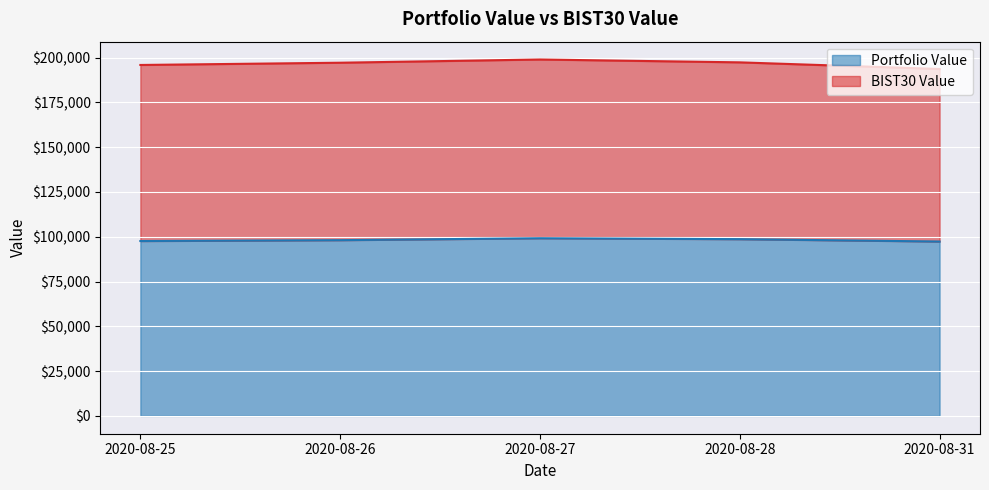

Where is the data nearest to the value 98275?

2020-08-26